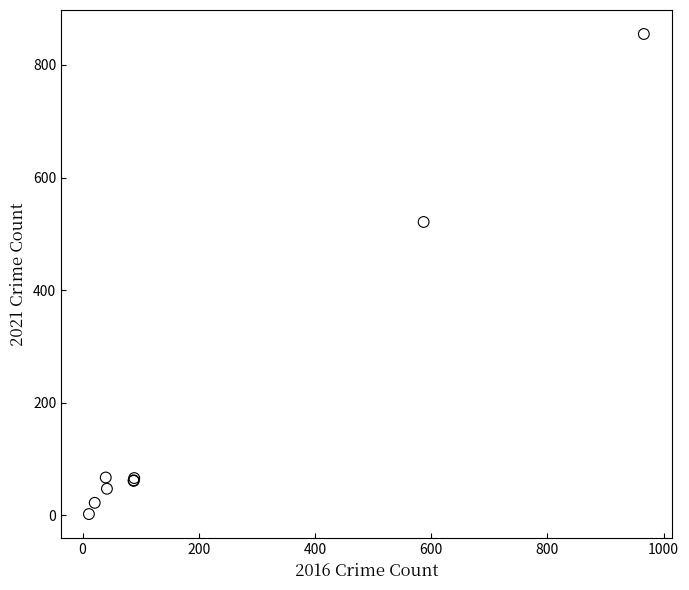

What Y value in the scatter plot is closest to 428?

521